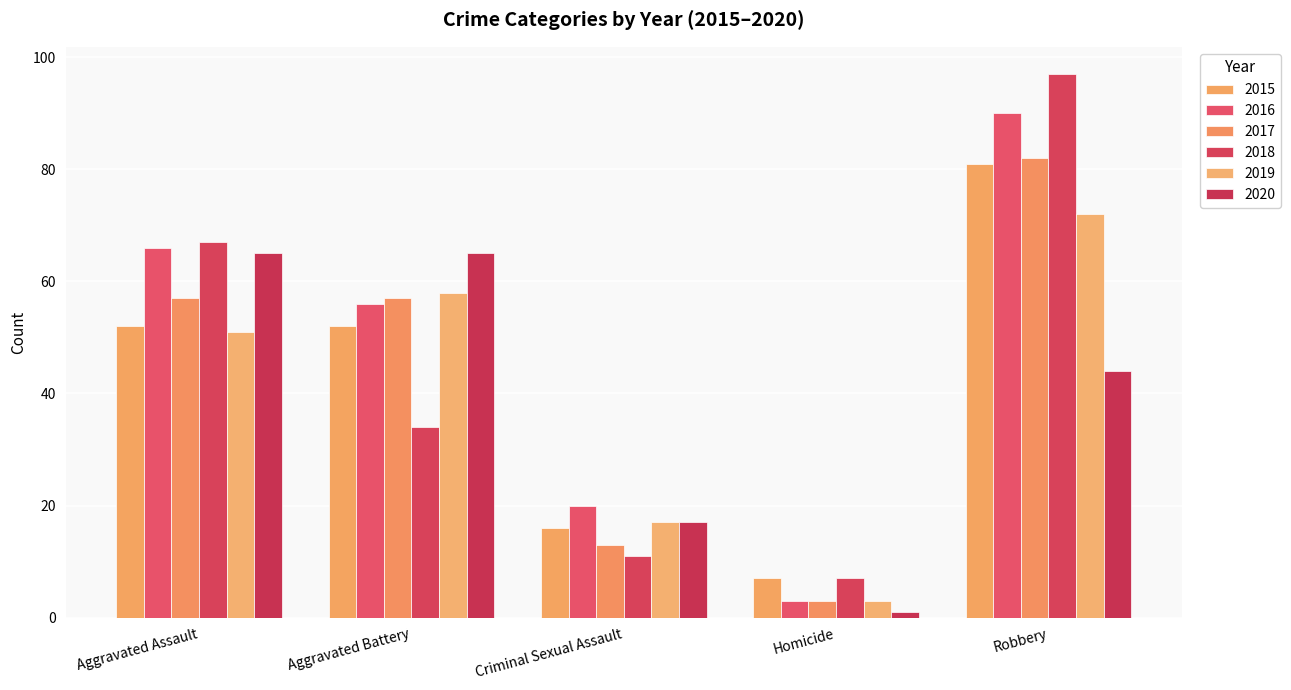

How many bars are there in total?

30